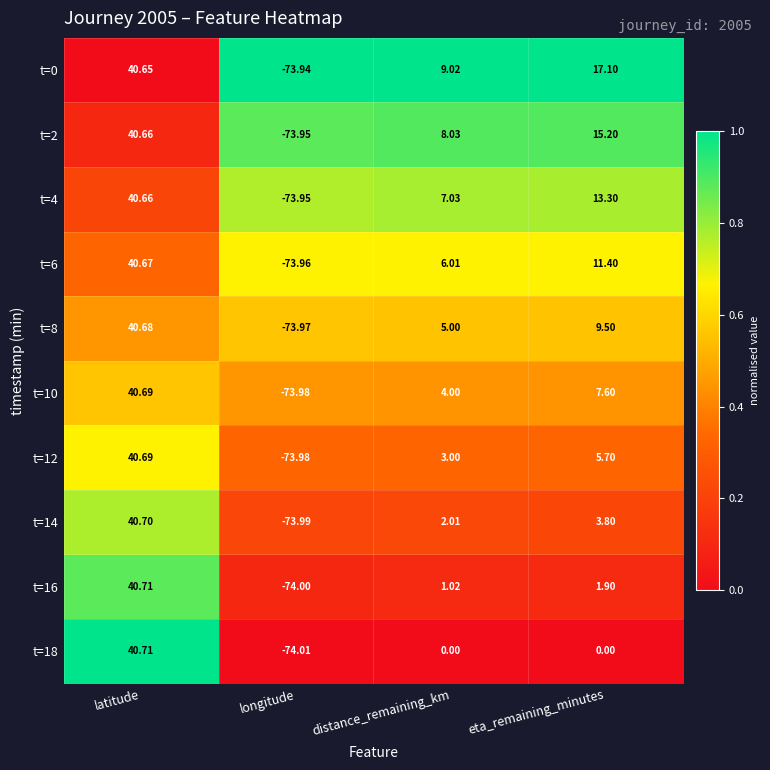

Rank the categories by t=6 value from highest to lowest.

latitude, eta_remaining_minutes, distance_remaining_km, longitude